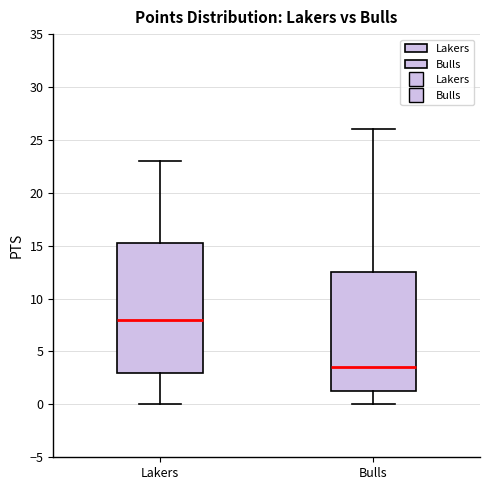

Reading left to right, transcribe this box plot: for each box, give where its median line is, the range the box spans, and where its two whiskers end, as read against the y-axis. The values are not printed on the chart, so give them approximately, as read against the axis.

Lakers: median 8.0, box 3.0 to 15.5, whiskers 0.0 to 23.0
Bulls: median 3.5, box 1.5 to 12.5, whiskers 0.0 to 26.0